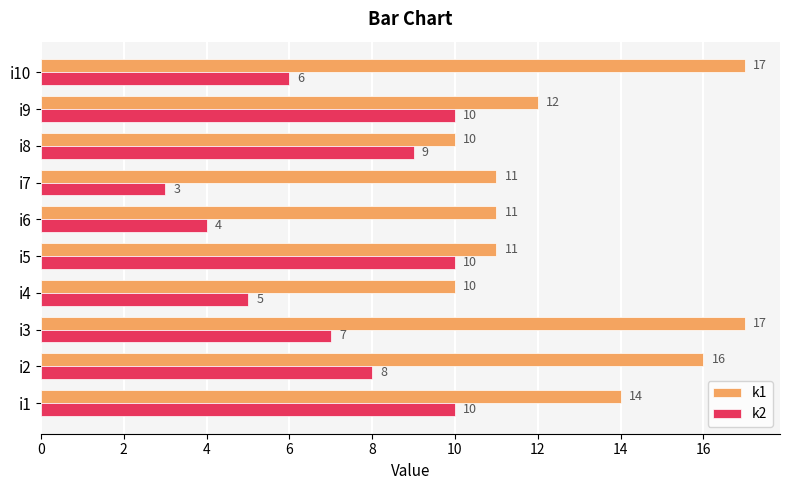

List the series in order of their peak value, lowest first.

k2, k1